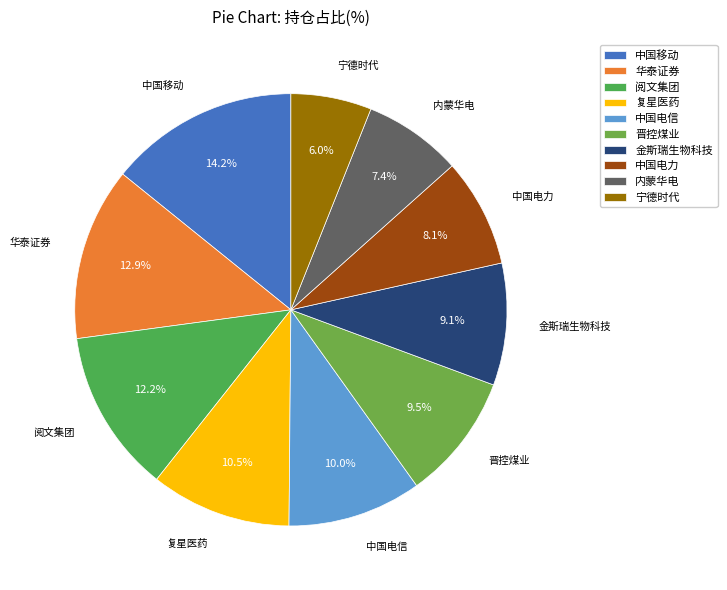

Which slice is the smallest?

宁德时代